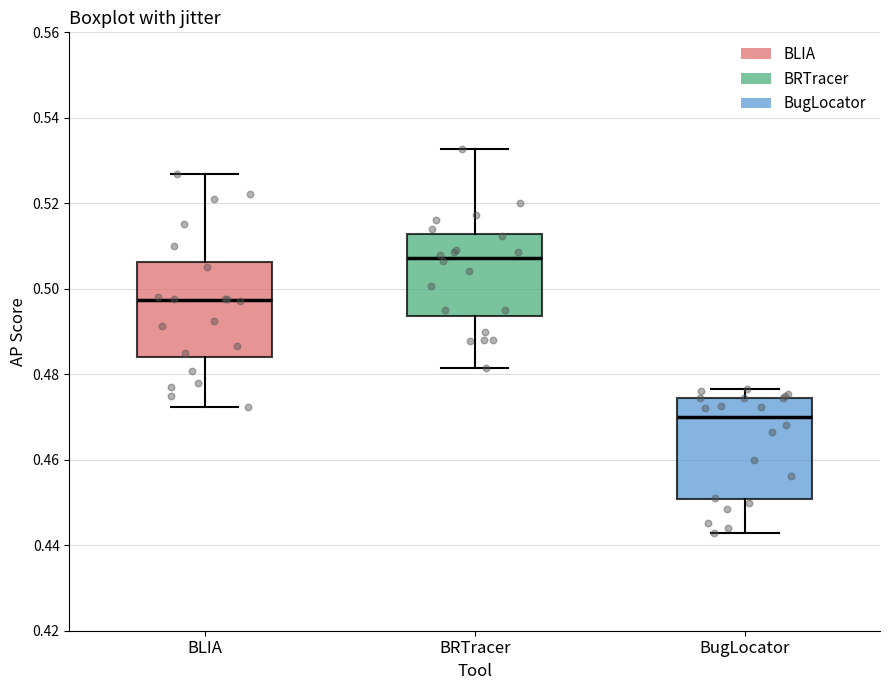

Which box has the lowest median line?

BugLocator